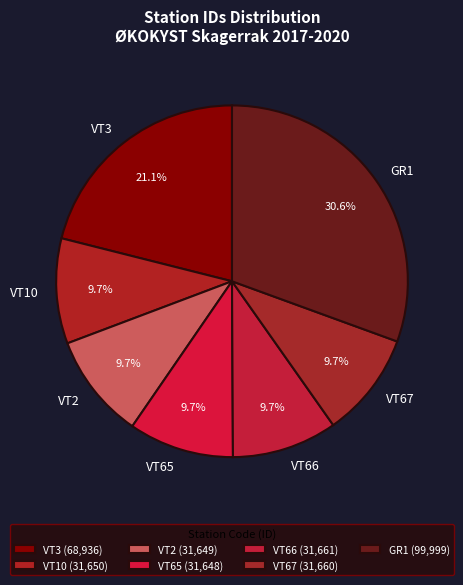

To the nearest percent, what is the difference between the VT3 and VT67 slice percentages?

11%